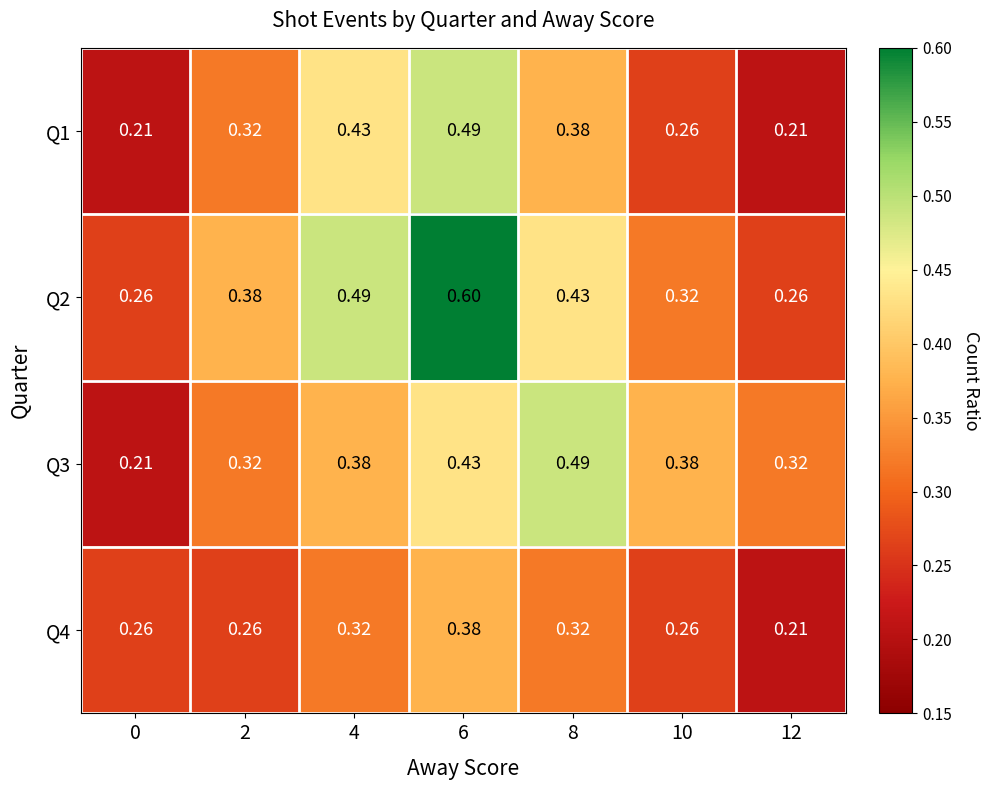

Which series has the widest spread of values?

Q2